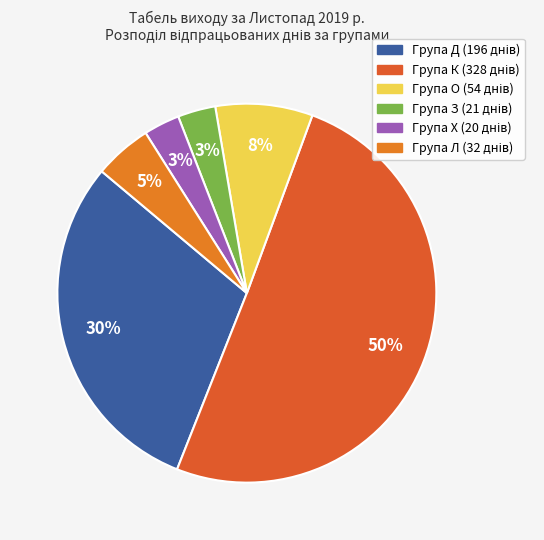

To the nearest percent, what is the average slice percentage?

17%